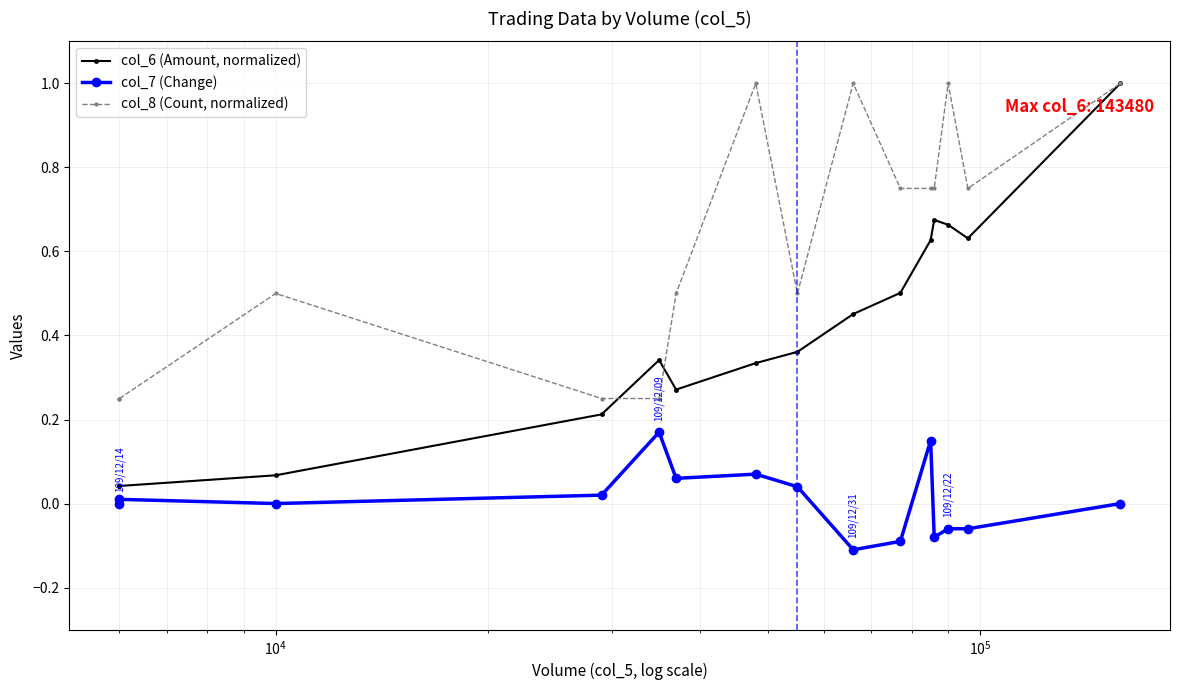

Reading right to left, transcribe all the data shown in this chart.

col_6 (Amount, normalized): 1.0	0.6	0.7	0.7	0.6	0.5	0.5	0.4	0.3	0.3	0.3	0.2	0.1	0.0	0.0
col_7 (Change): 0.0	-0.1	-0.1	-0.1	0.1	-0.1	-0.1	0.0	0.1	0.1	0.2	0.0	0.0	0.0	0.0
col_8 (Count, normalized): 1.0	0.8	1.0	0.8	0.8	0.8	1.0	0.5	1.0	0.5	0.2	0.2	0.5	0.2	0.2